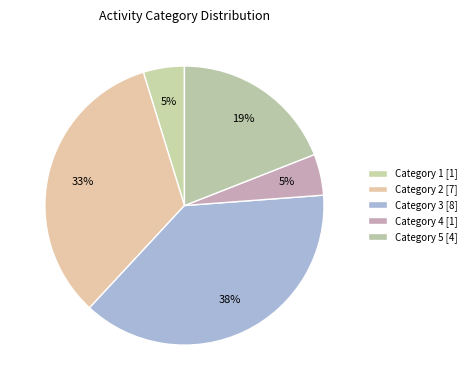

Count the number of slices in the pie.

5